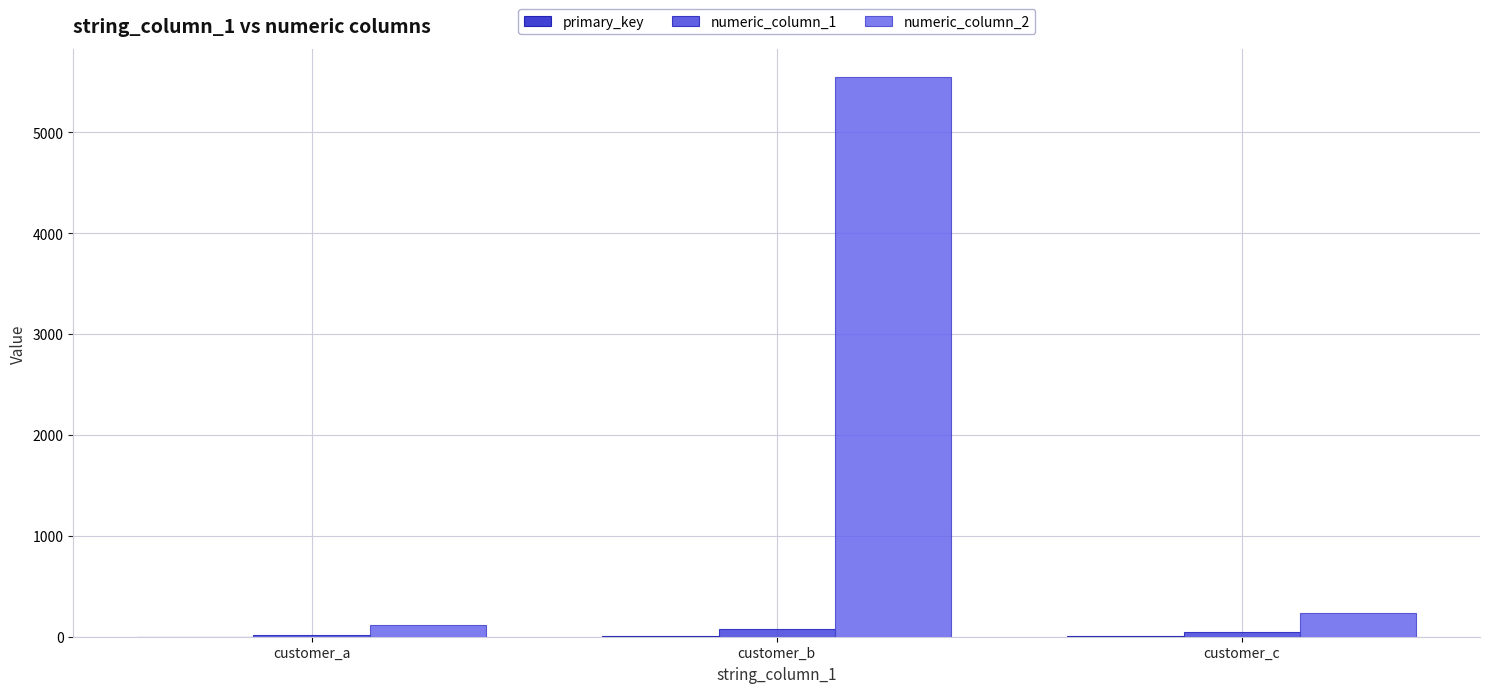

Count the number of categories in the chart.

3